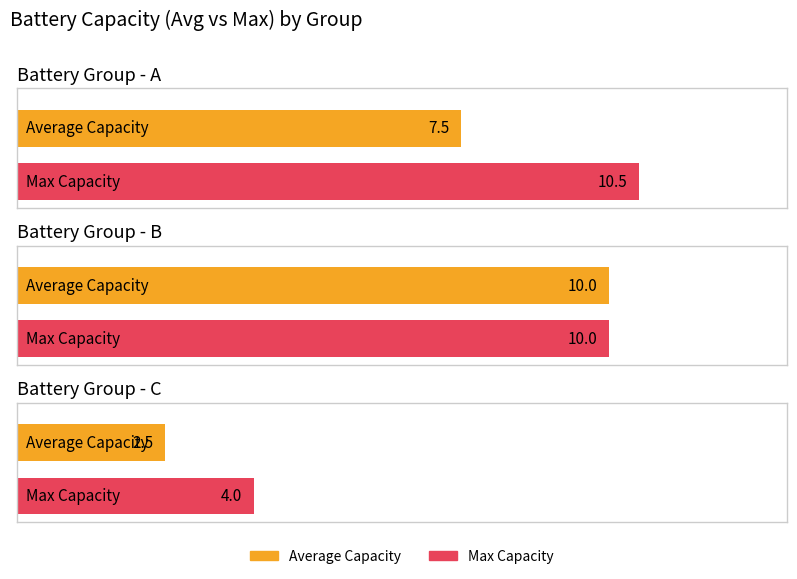

Is the value of Max Capacity at C greater than the value of Average Capacity at B?

No